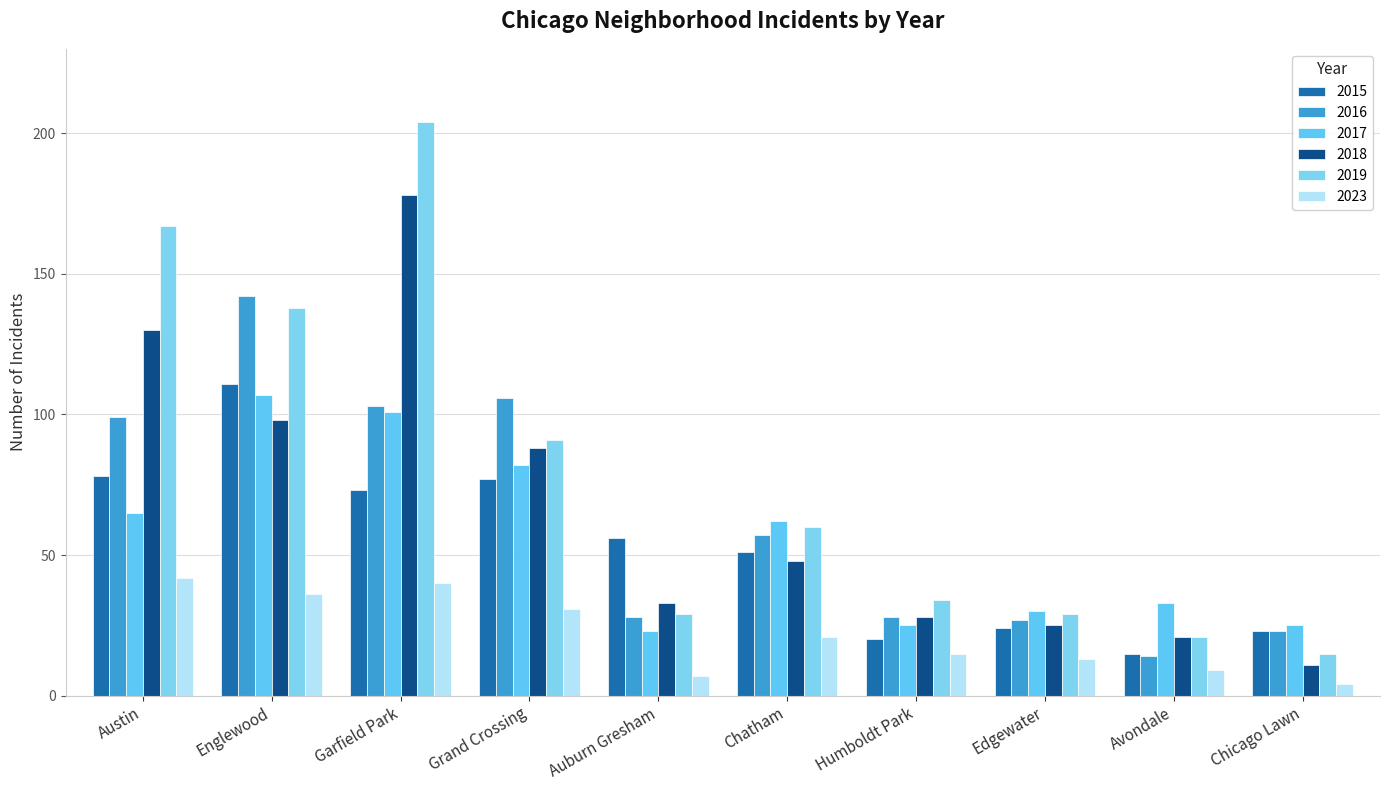

Which has a higher value, Grand Crossing or Garfield Park?

Grand Crossing